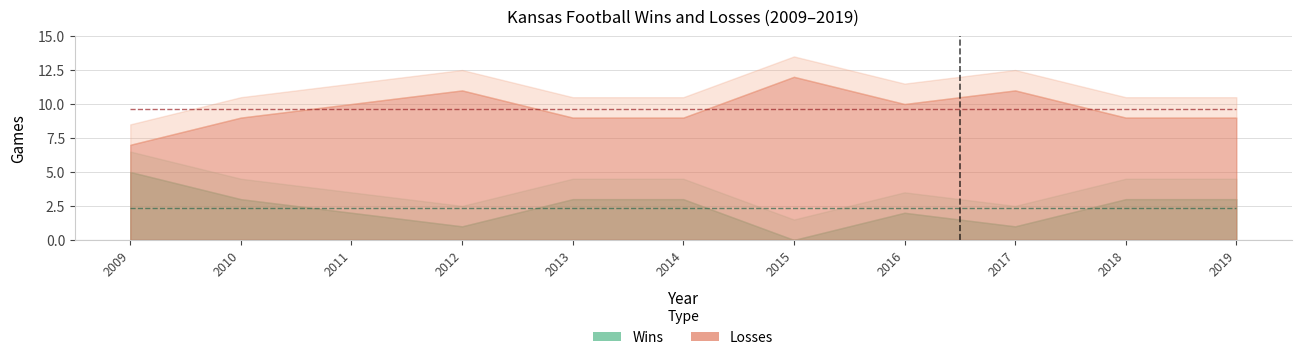

At how many categories does at least one series exceed 10?

3